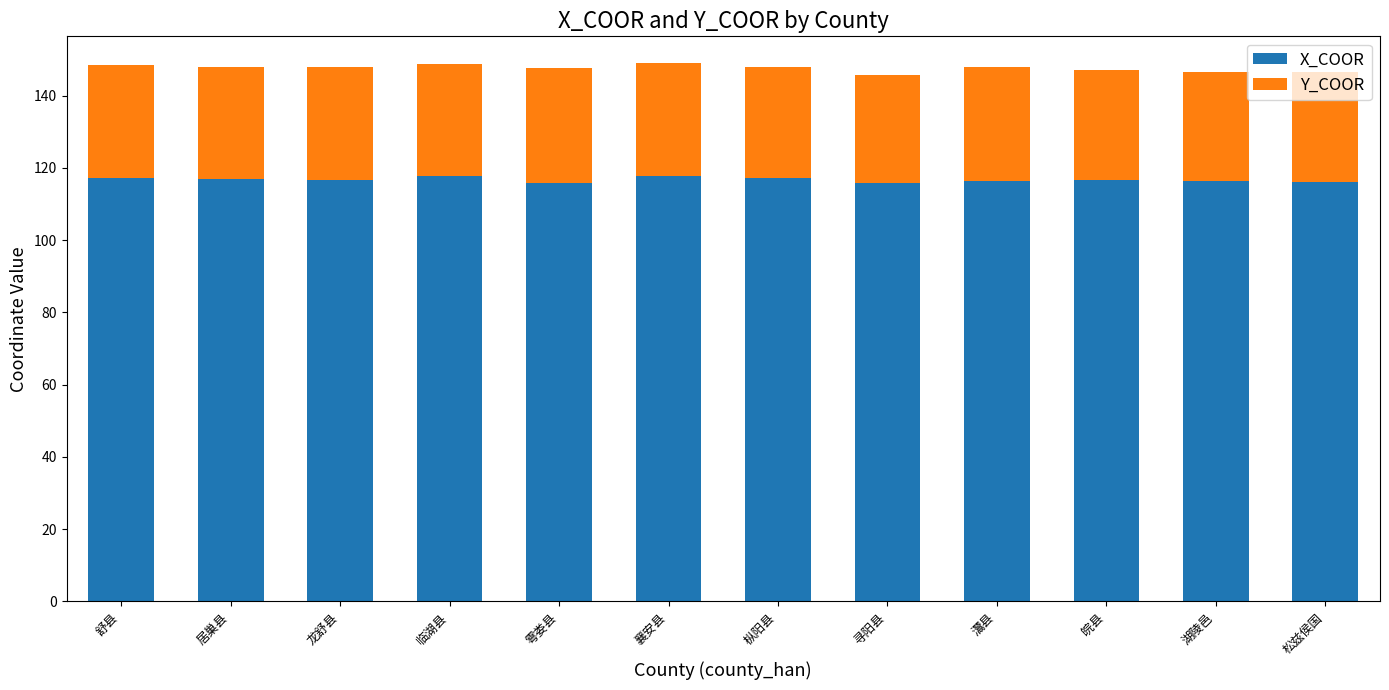

True or false: X_COOR has a value of 116.6 at 龙舒县.

True